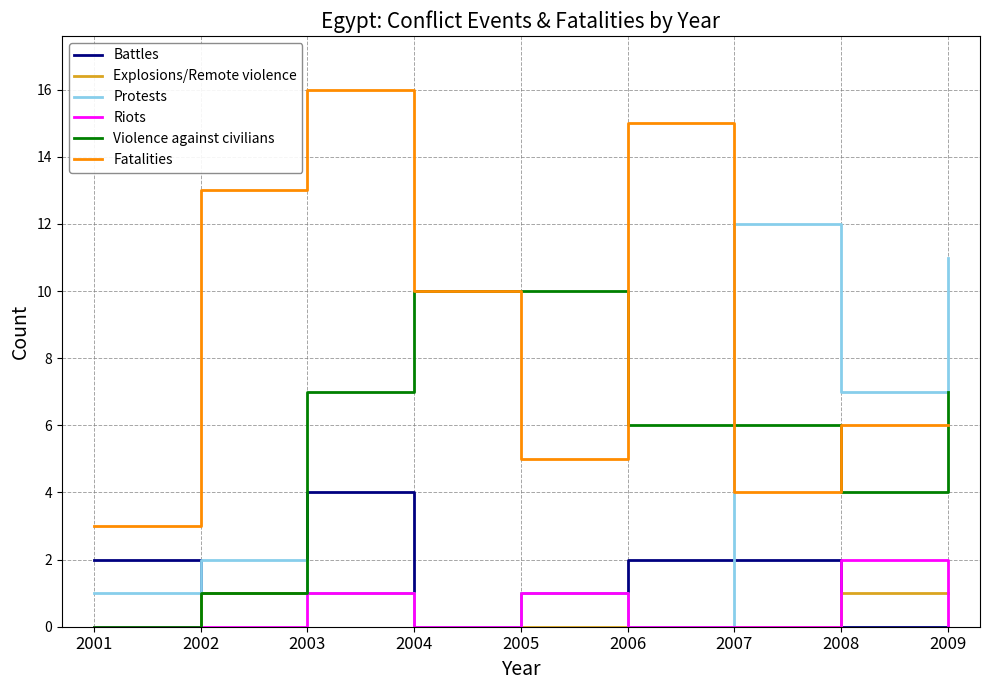

True or false: Battles and Explosions/Remote violence intersect in this chart.

True